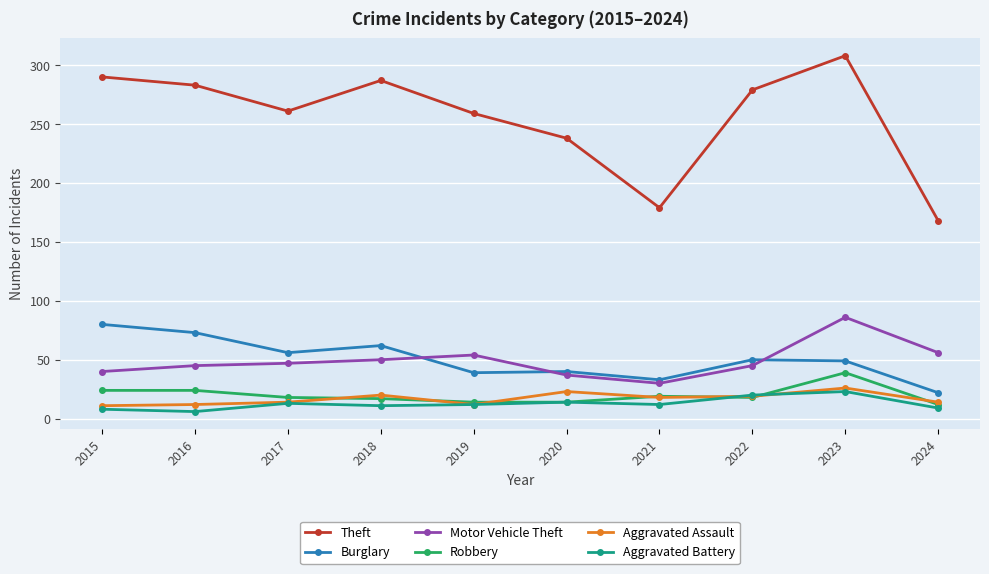

What value does the Motor Vehicle Theft series have at 2021?

30